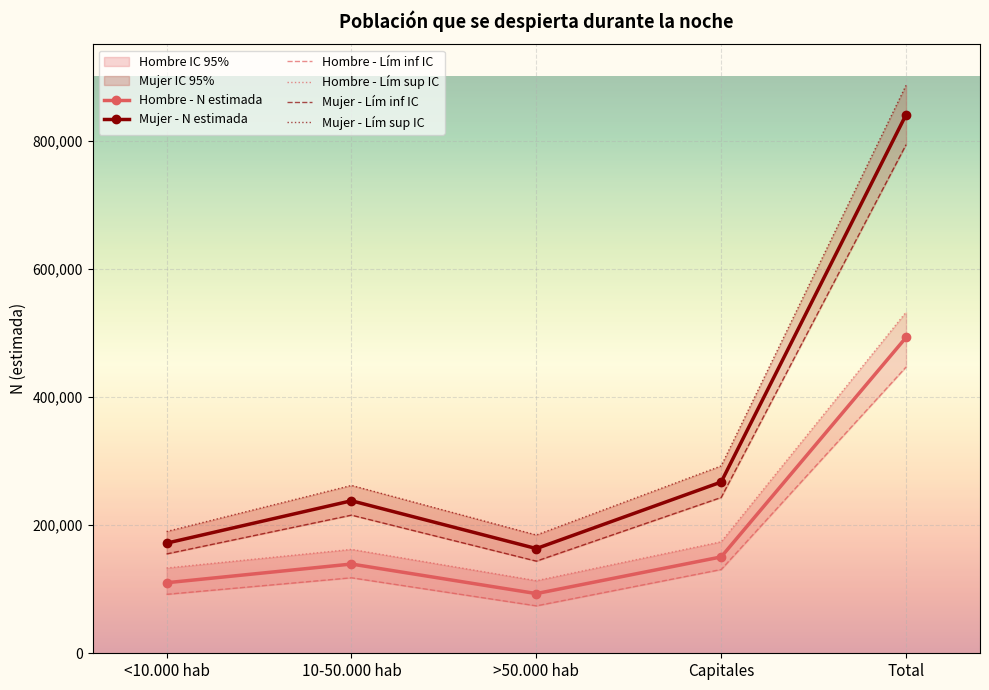

What is the label of the 3rd point from the left?

>50.000 hab